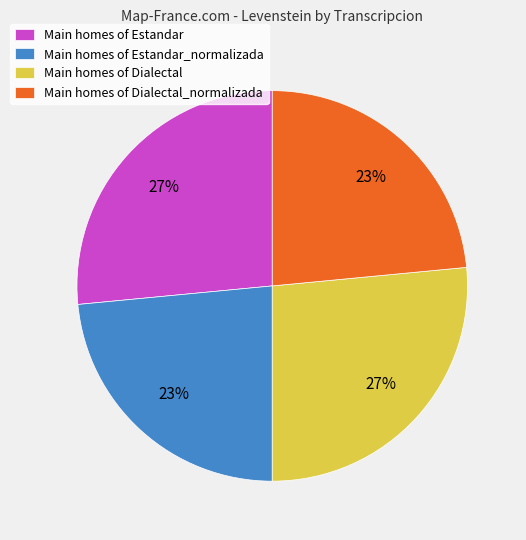

True or false: Main homes of Dialectal accounts for 27% of the total.

True